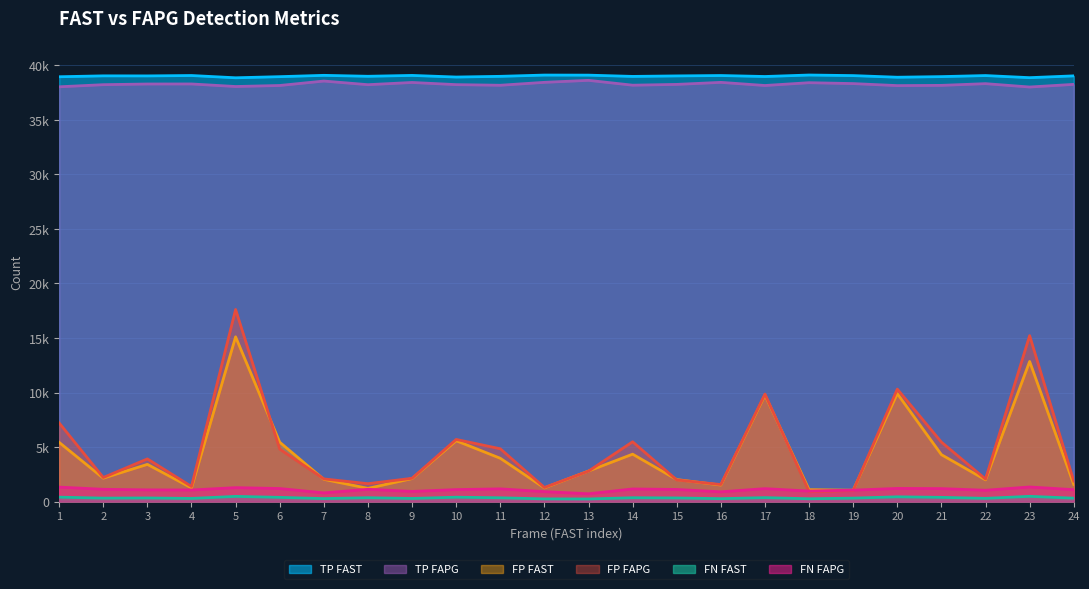

What are all the series names shown in the legend?

TP FAST, TP FAPG, FP FAST, FP FAPG, FN FAST, FN FAPG